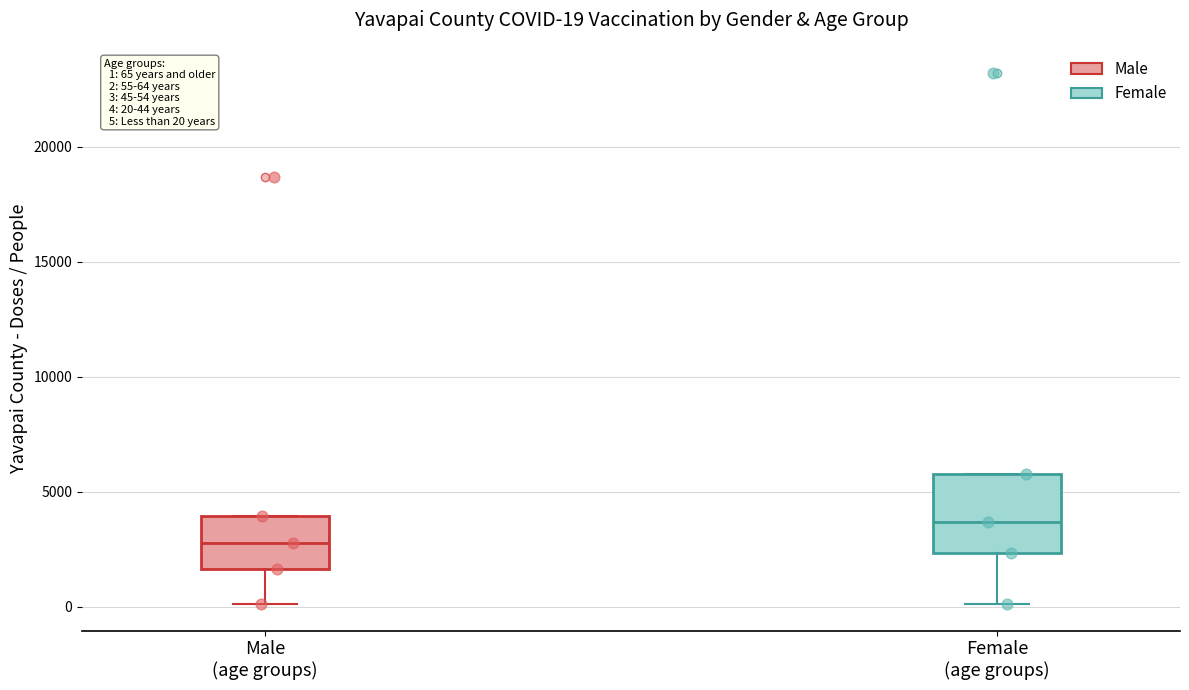

Comparing the boxes themselves (not the whiskers), which one is the tallest?

Female (age groups)